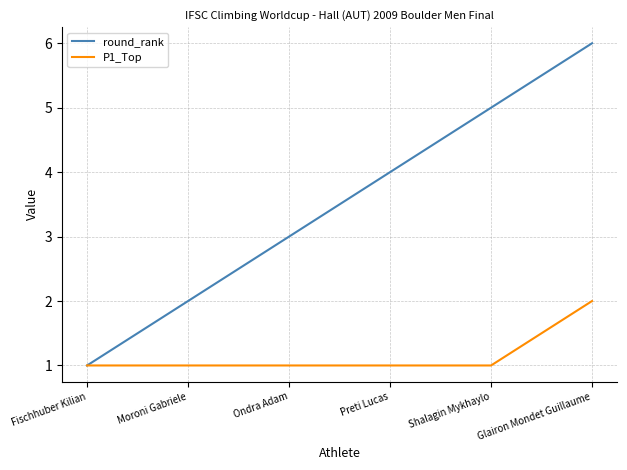

The P1_Top series shows 1 at Moroni Gabriele. True or false?

True